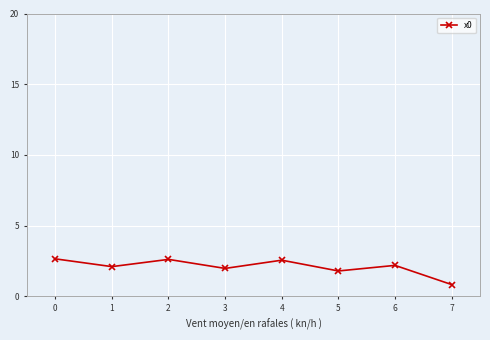

What is the smallest value displayed?

0.8